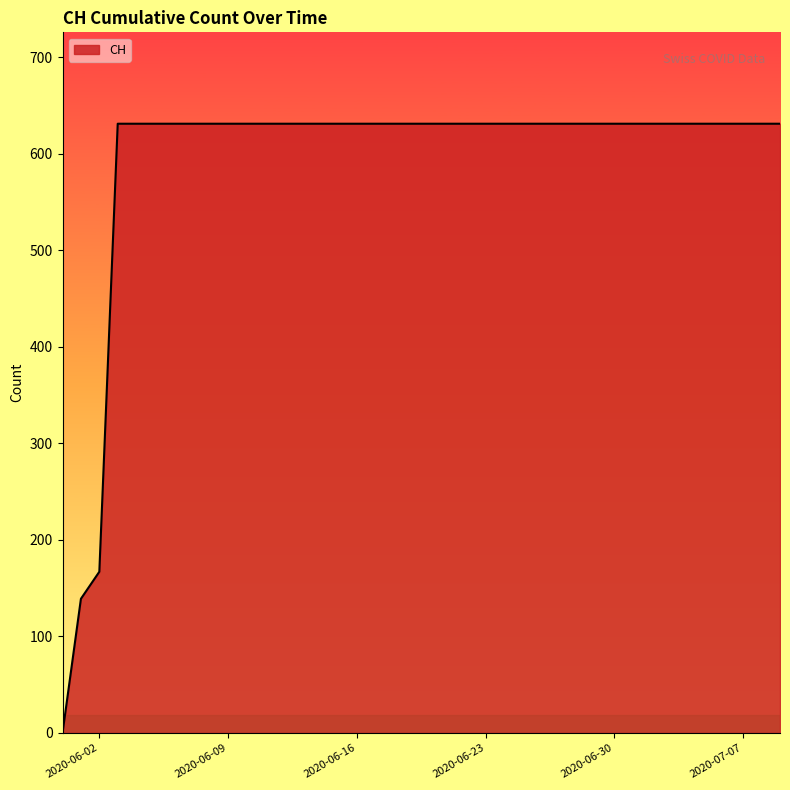

What is the greatest value displayed?

631